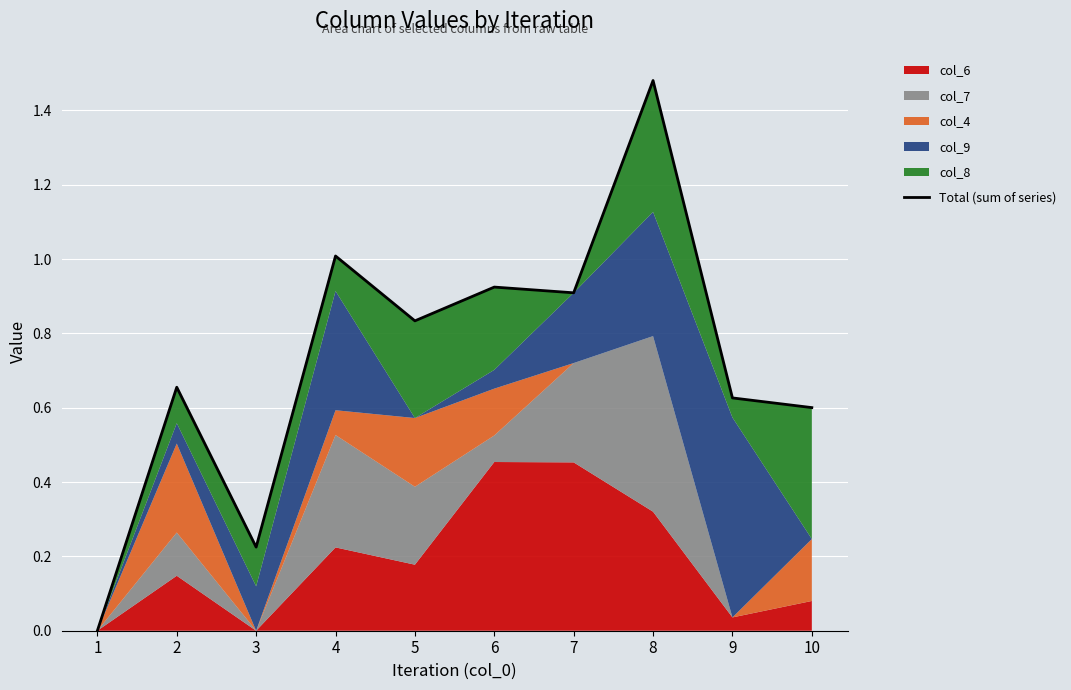

Which has a higher value, 7 or 5?

7